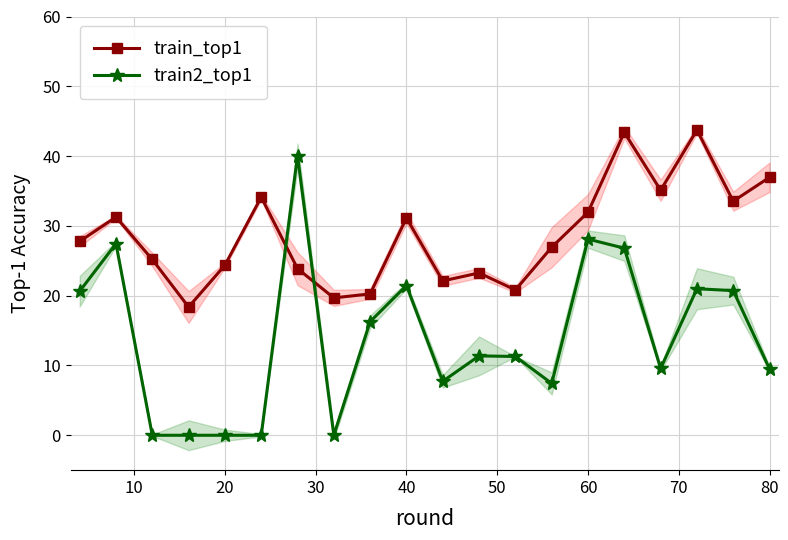

How many interior local peaks does the train2_top1 series have?

6